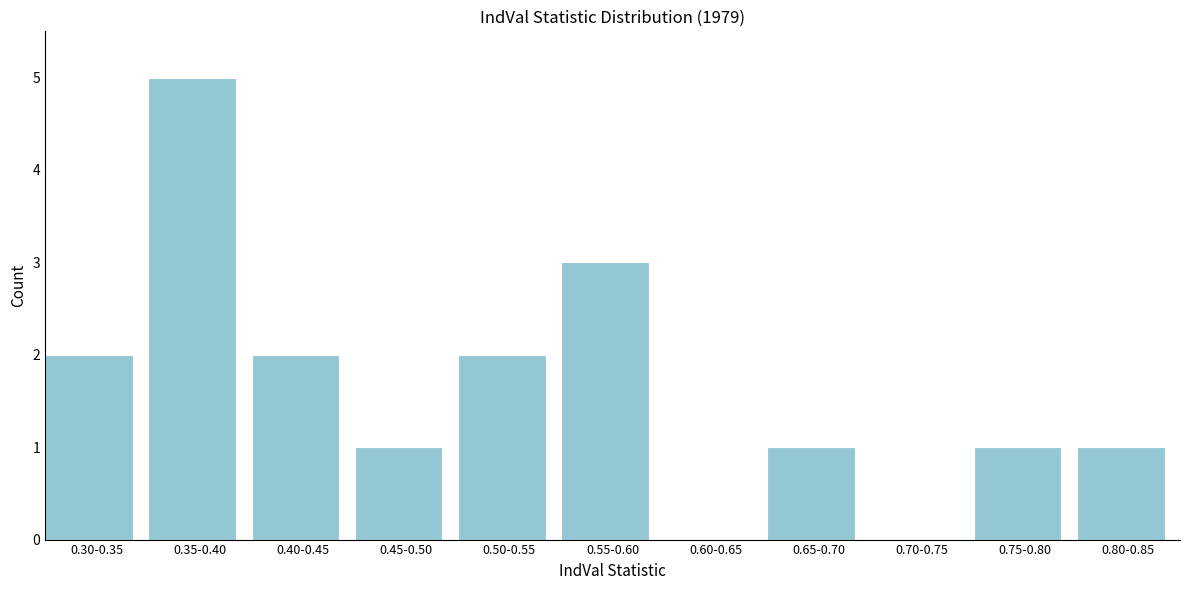

Reading left to right, list all the values displayed in this chart.

0.30-0.35=2	0.35-0.40=5	0.40-0.45=2	0.45-0.50=1	0.50-0.55=2	0.55-0.60=3	0.60-0.65=0	0.65-0.70=1	0.70-0.75=0	0.75-0.80=1	0.80-0.85=1